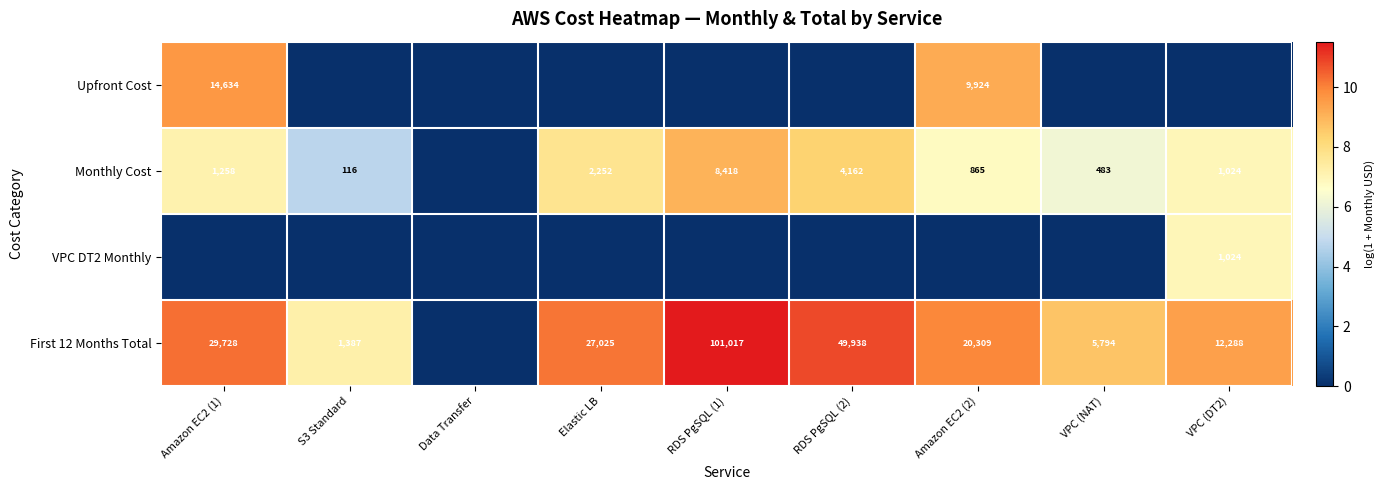

What is the sum of the First 12 Months Total values at S3 Standard and Elastic LB?

28412